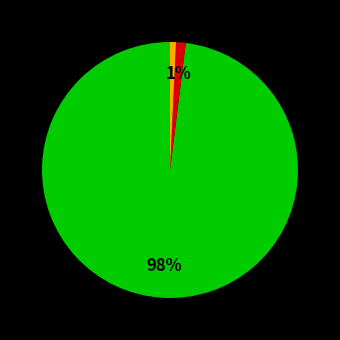

To the nearest percent, what is the average slice percentage?

33%